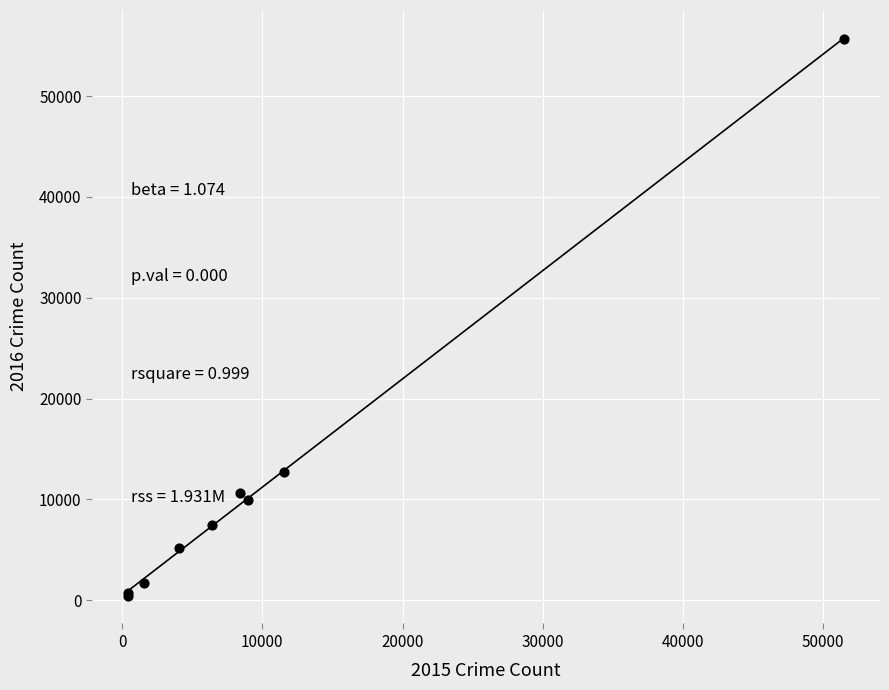

What Y value in the scatter plot is closest to 28048?

12735